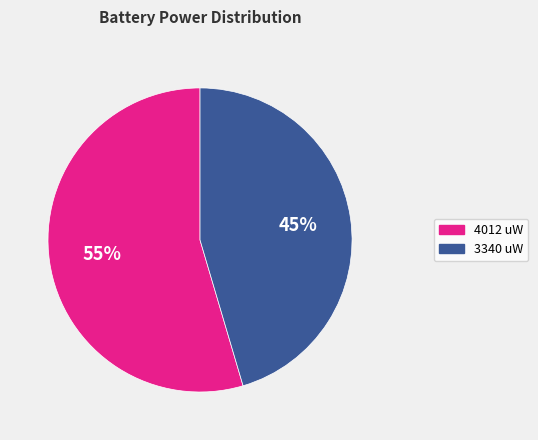

To the nearest percent, what percentage of the pie is 4012 uW?

55%